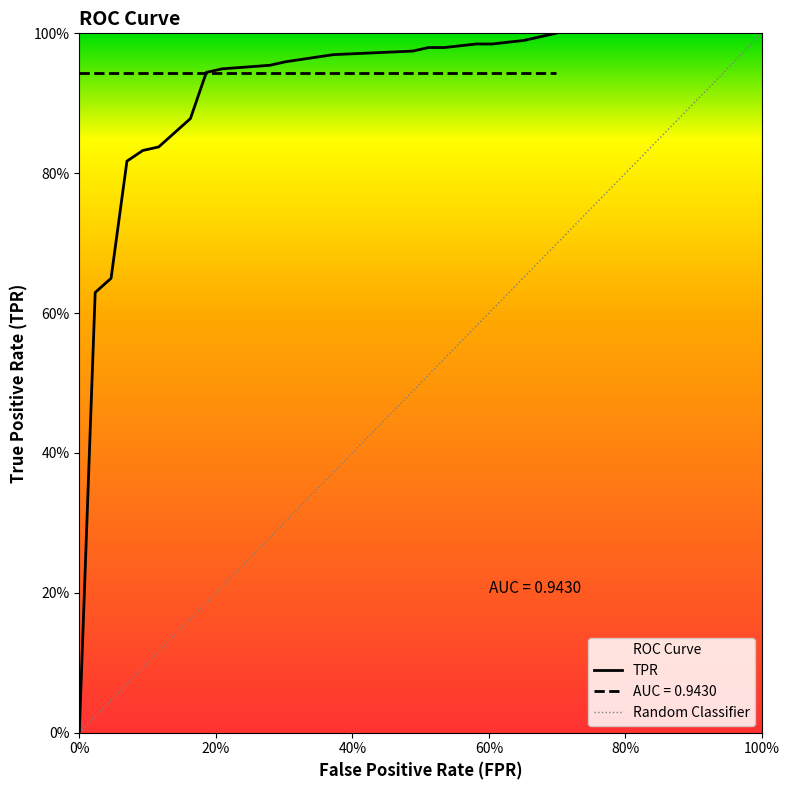

What is the sum of all tpr values?

17.2